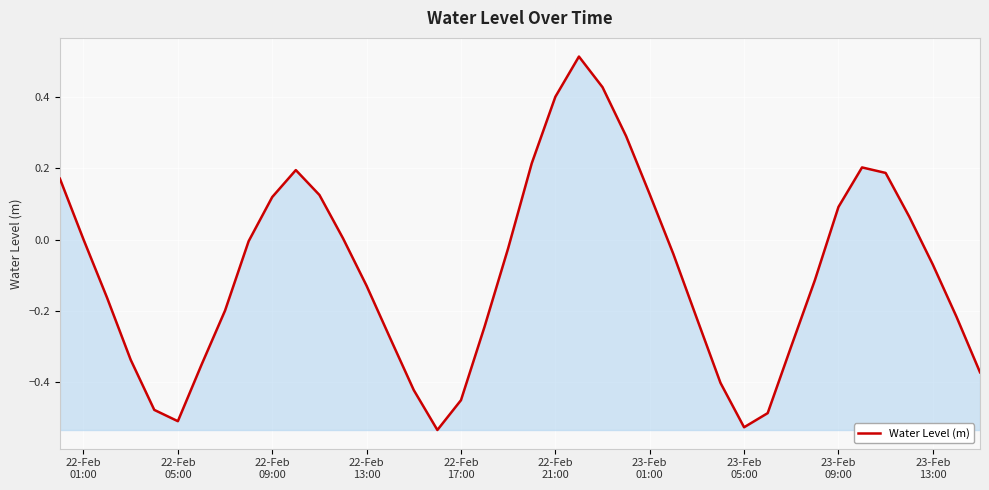

How many lines are shown in the chart?

1